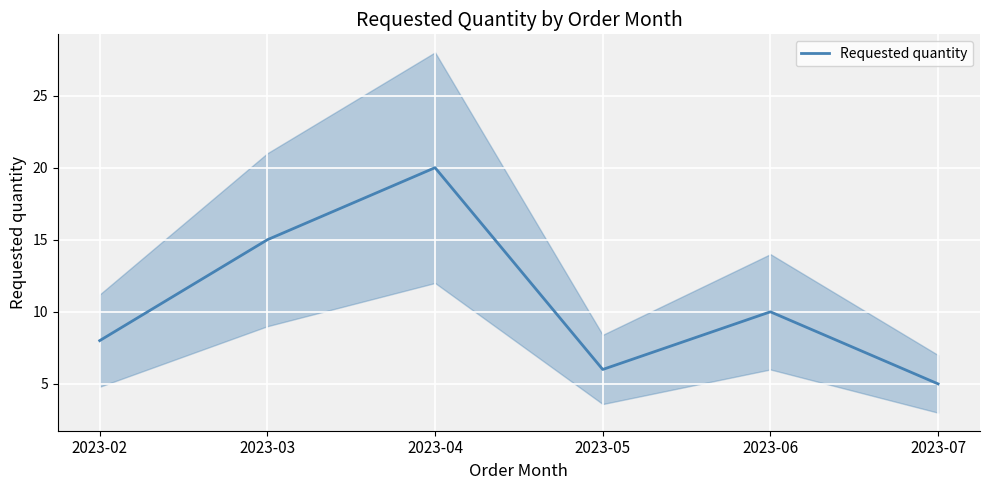

List the labels in order of value, smallest first.

2023-07, 2023-05, 2023-02, 2023-06, 2023-03, 2023-04